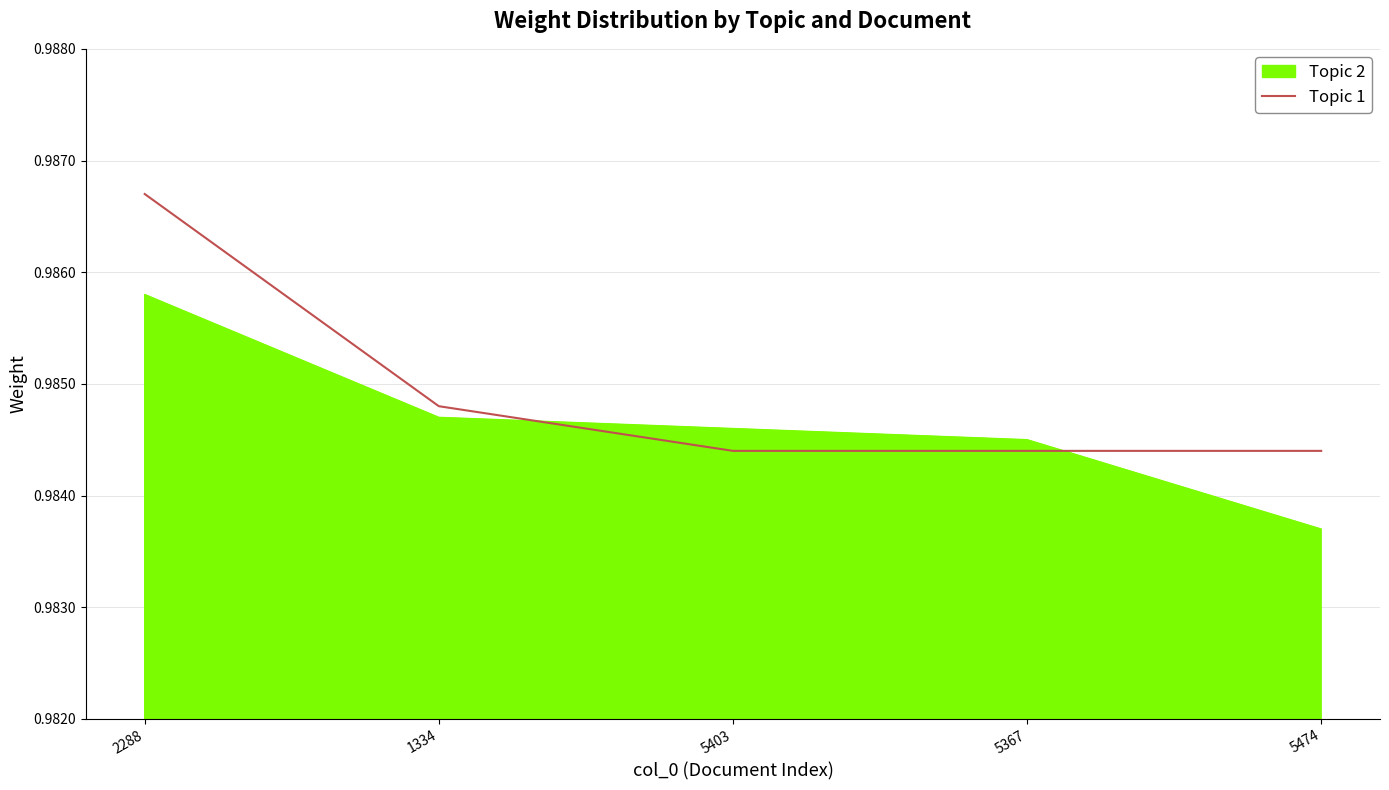

What is the total value across all series at 5474?

2.0